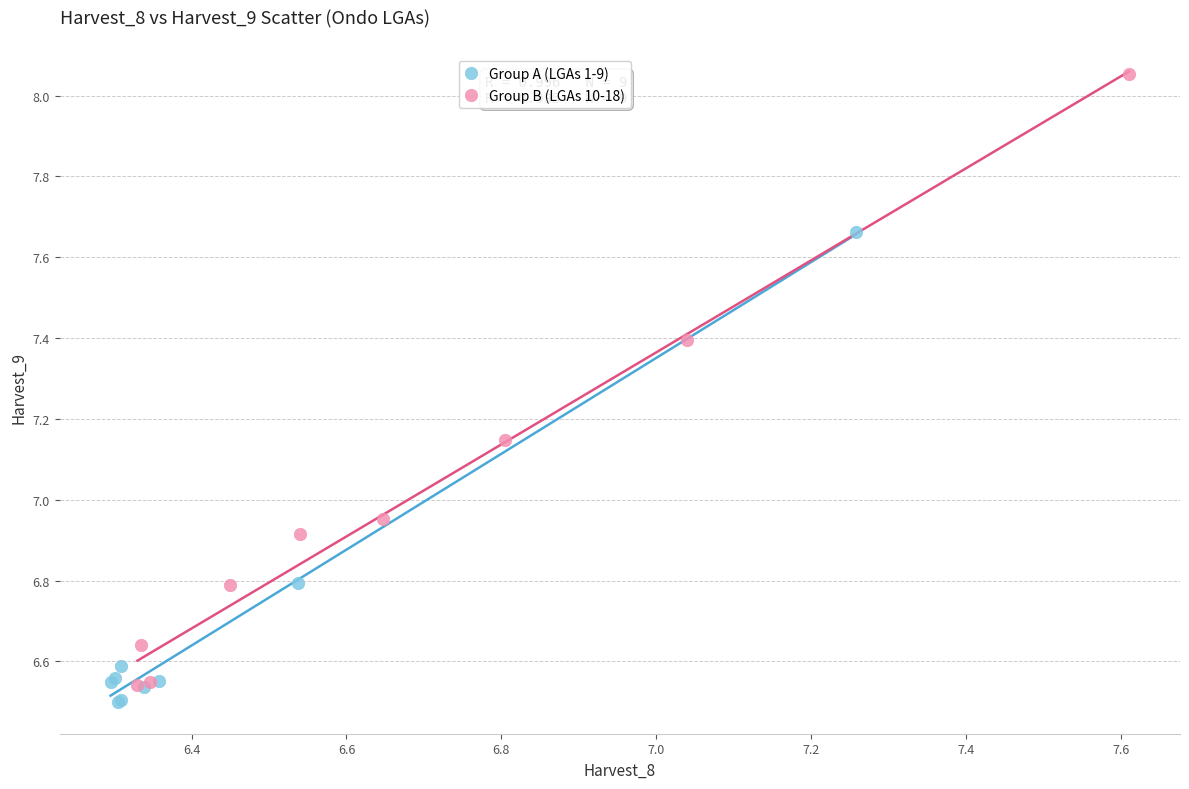

What are all the series names shown in the legend?

Group A (LGAs 1-9), Group B (LGAs 10-18)